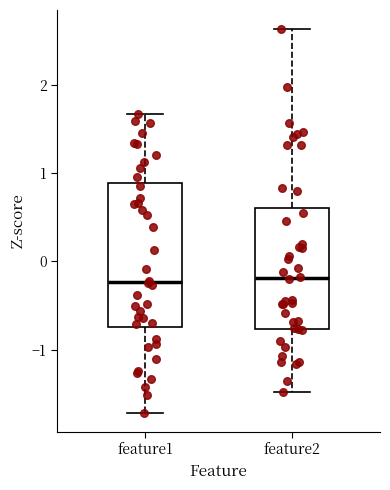

Reading left to right, transcribe this box plot: for each box, give where its median line is, the range the box spans, and where its two whiskers end, as read against the y-axis. The values are not printed on the chart, so give them approximately, as read against the axis.

feature1: median -0.2, box -0.7 to 0.9, whiskers -1.7 to 1.7
feature2: median -0.2, box -0.8 to 0.6, whiskers -1.5 to 2.6